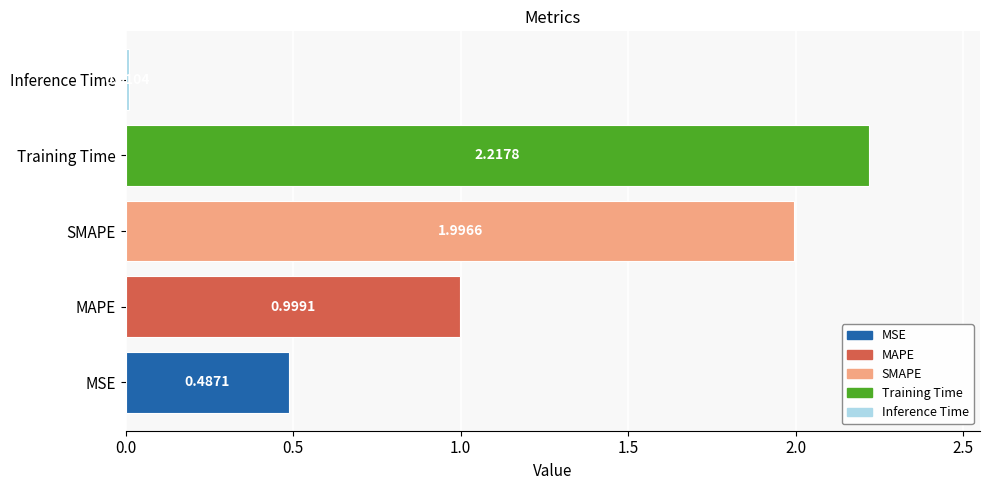

What is the change in value from MSE to SMAPE?

+1.5